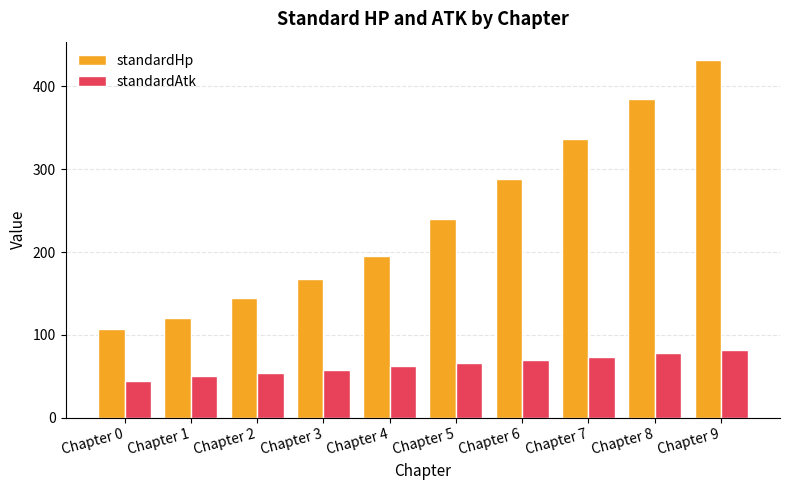

What is the difference between the maximum and minimum values in the standardHp series?

325